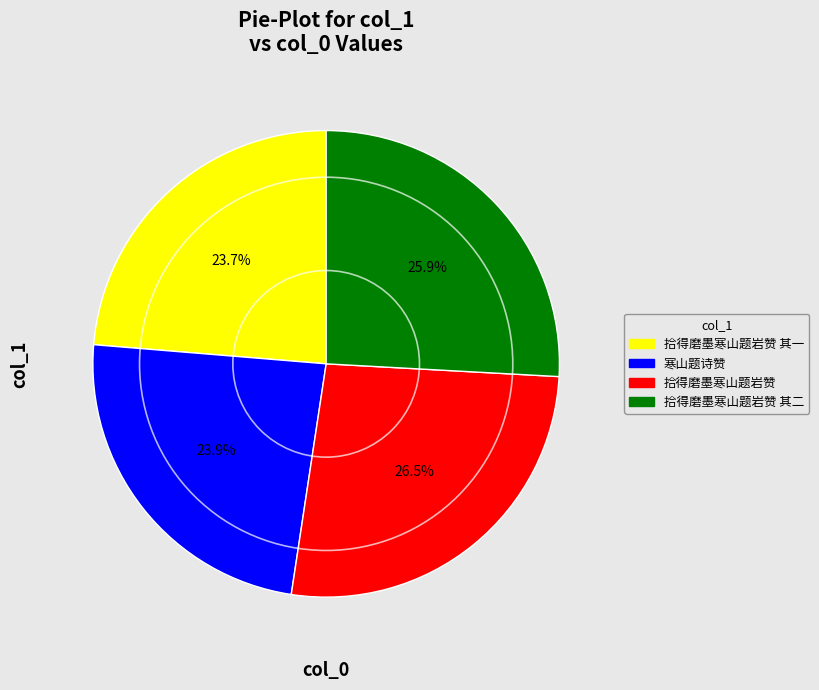

What is the largest slice in the pie chart?

拾得磨墨寒山题岩赞